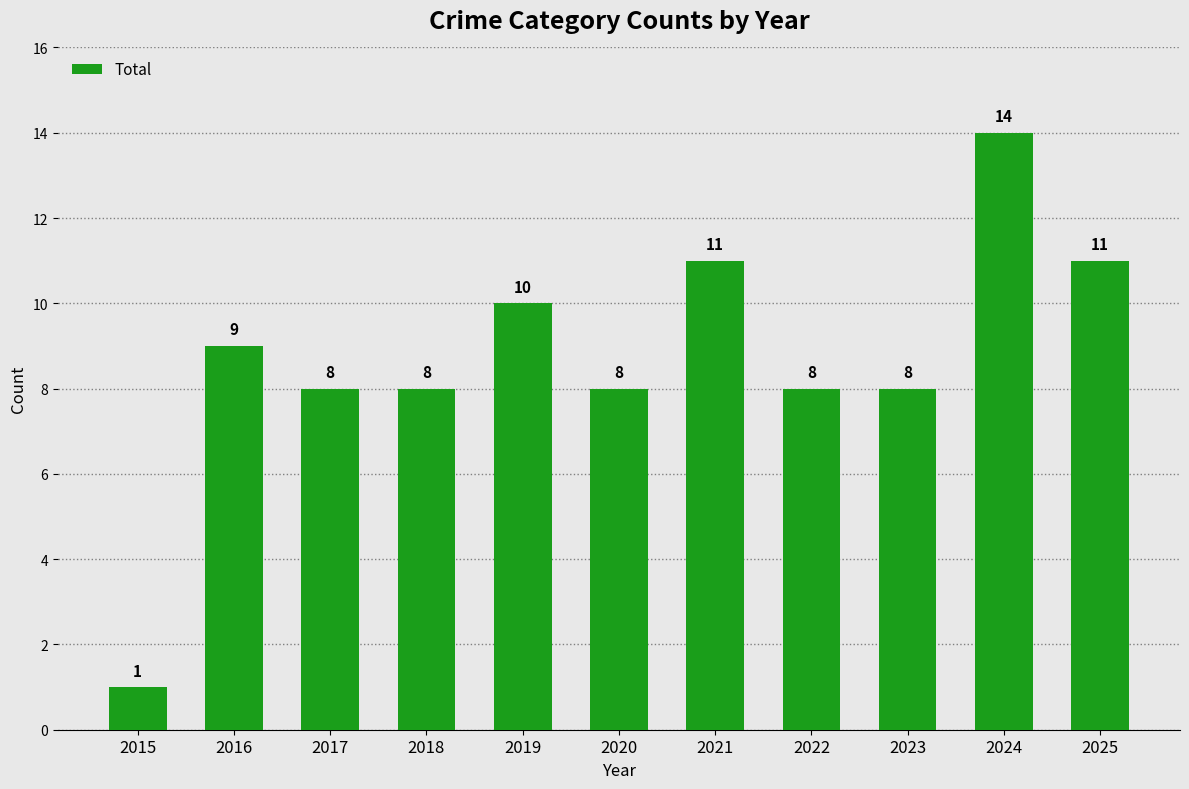

The chart shows a value of 7 at 2019. True or false?

False